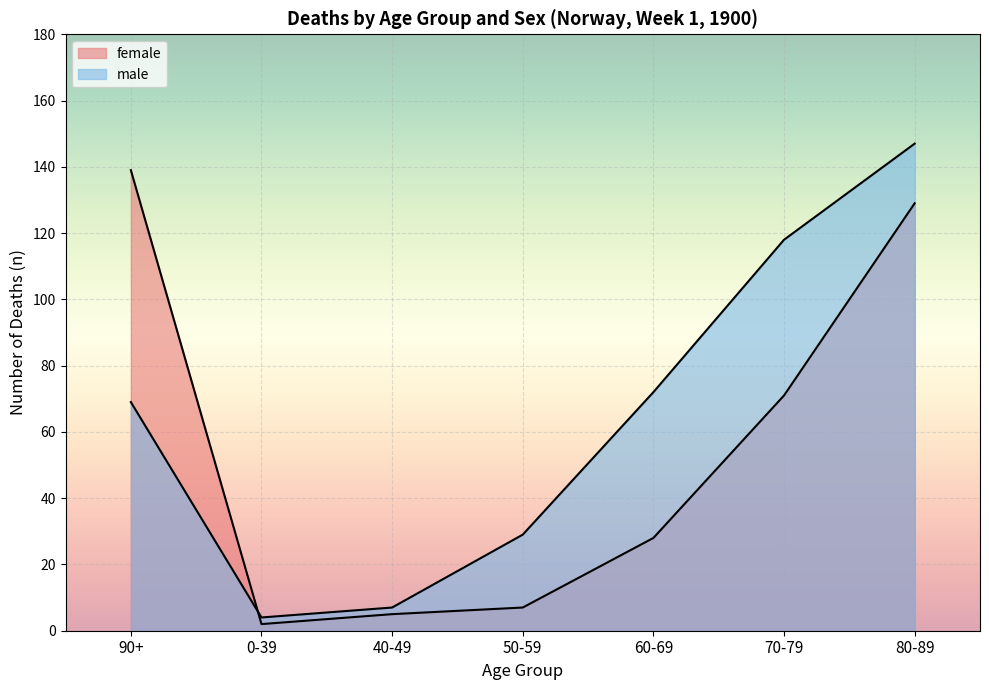

How many values in the male series exceed 69?

3